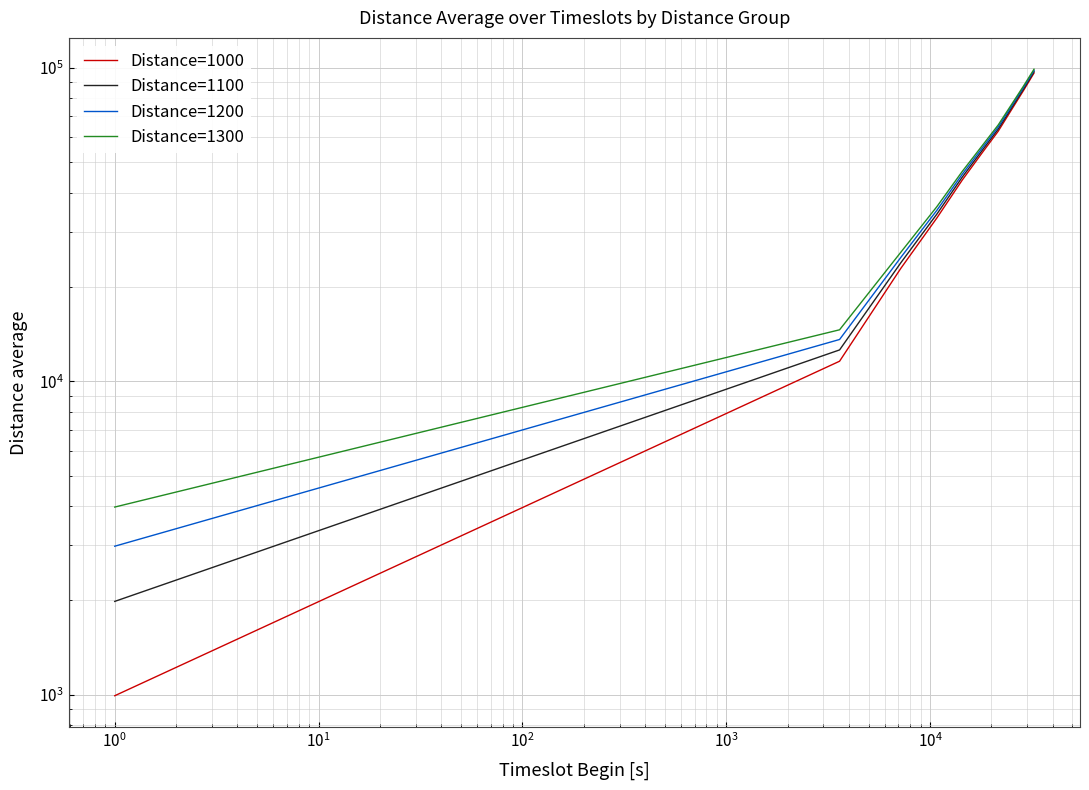

What is the value of the Distance=1200 point at the 2nd from the left?

13592.7